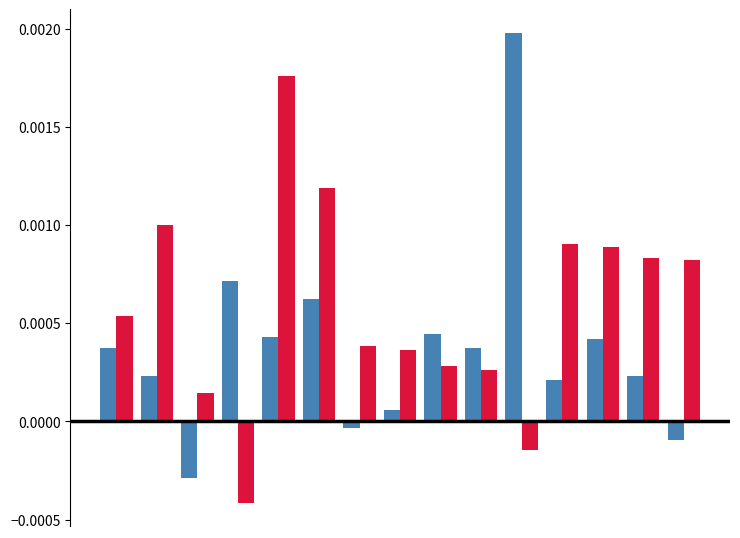

How many categories are shown in the chart?

15